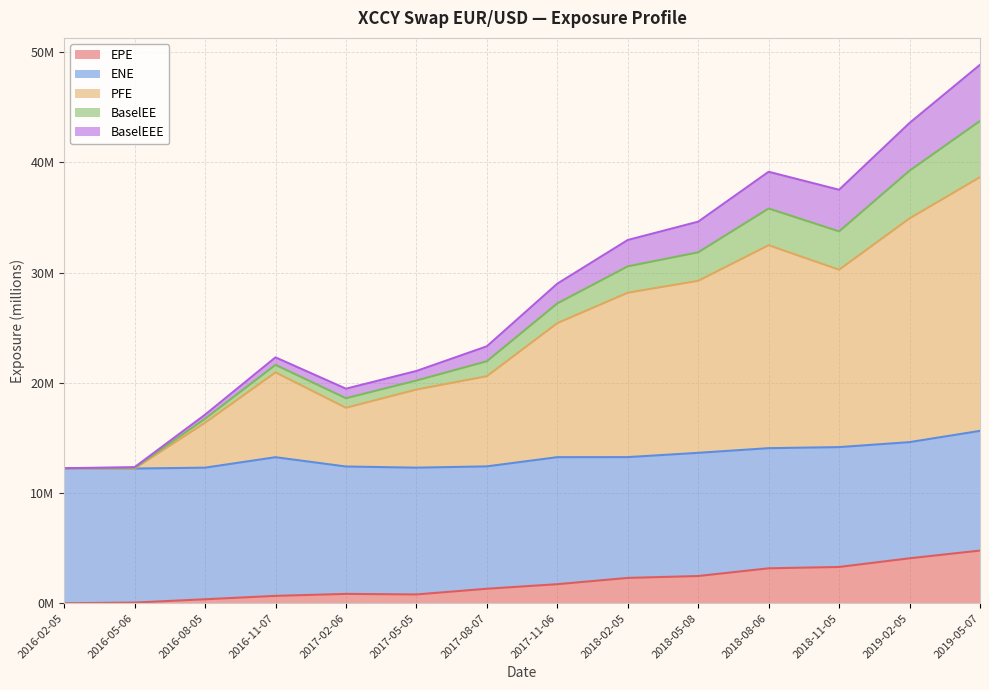

What is the label of the 1st point from the right?

2019-05-07